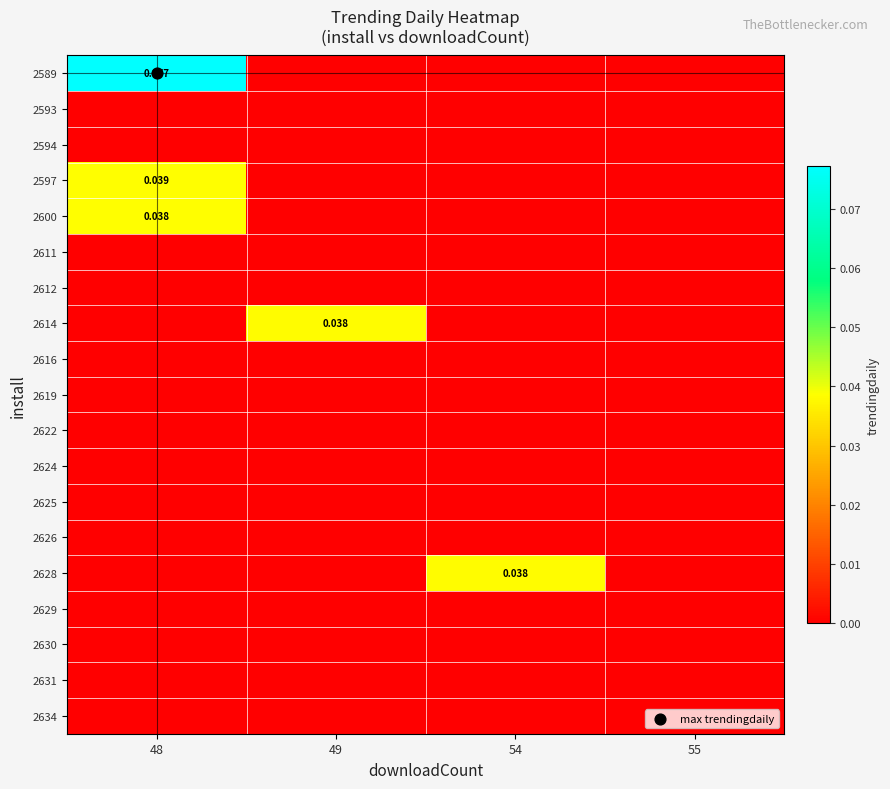

At which category does the chart reach its peak across all series?

48